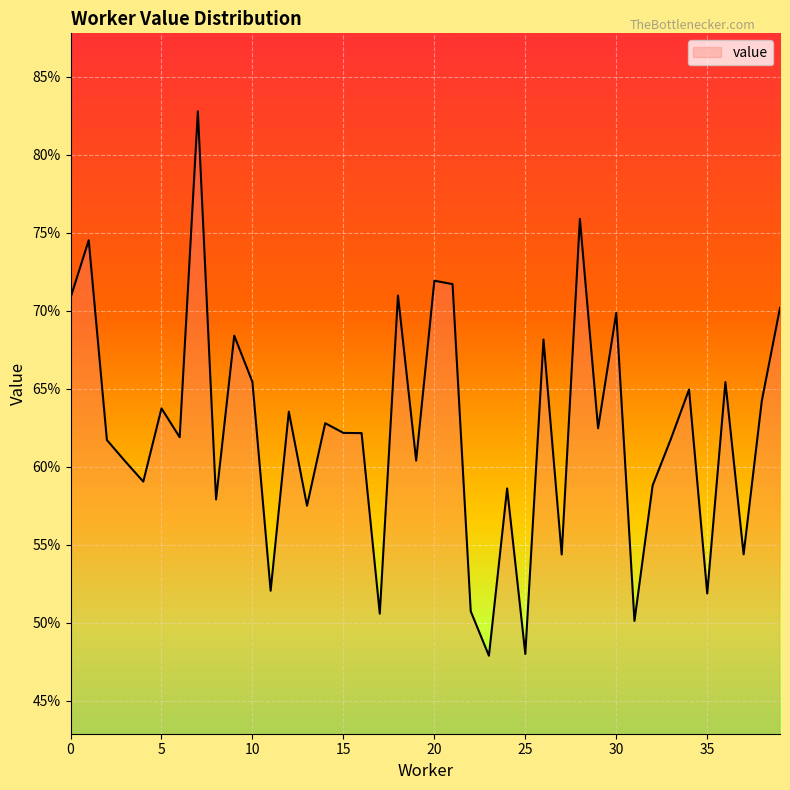

Which label corresponds to the smallest value in the chart?

23